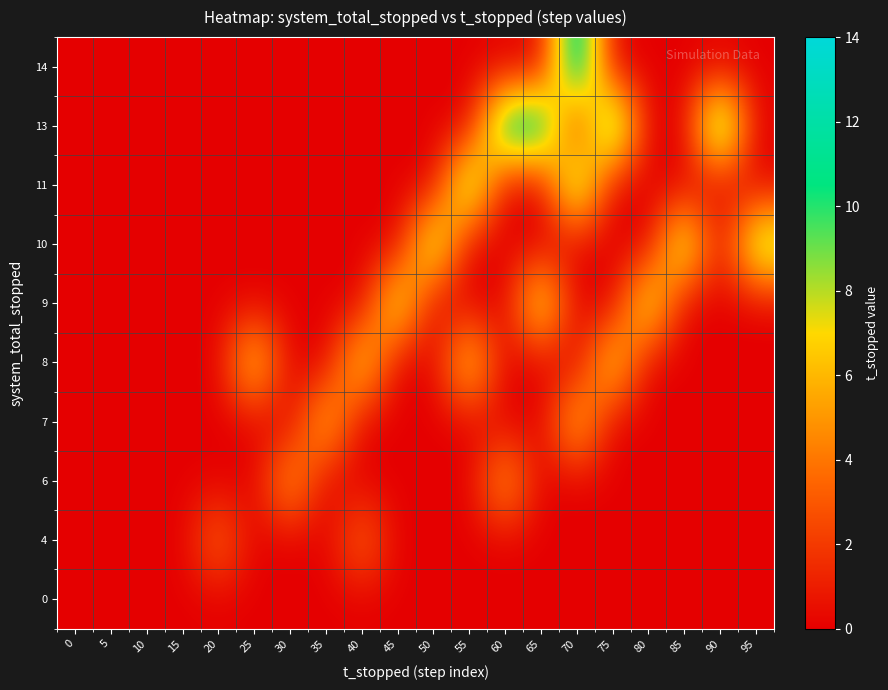

What is the spread (max minus min) of values at 35?

7